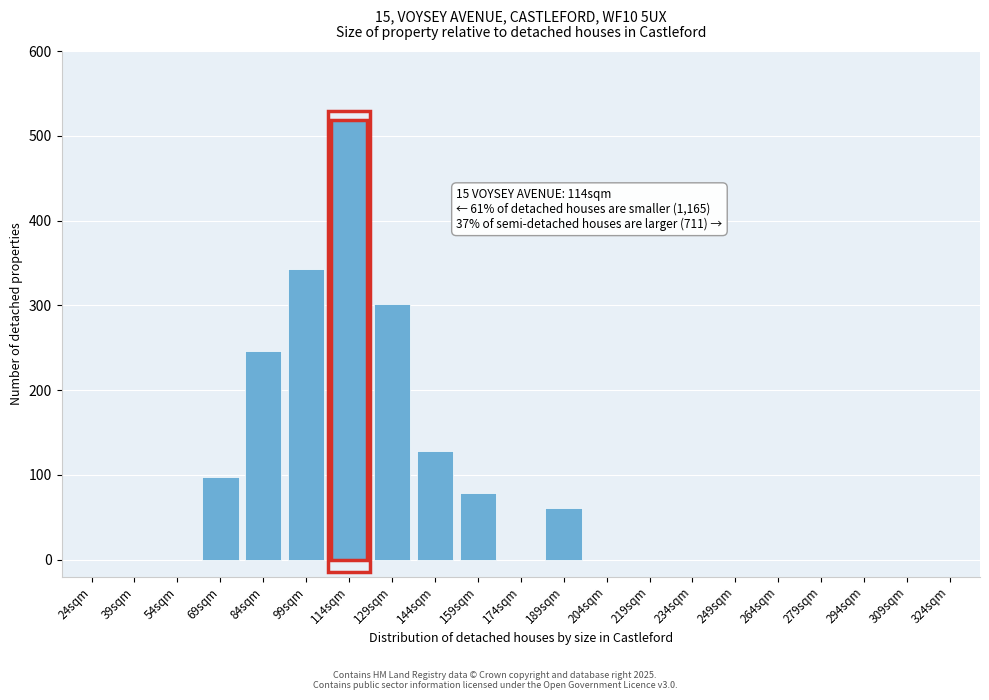

Reading right to left, extract all data points from this chart.

324sqm=0	309sqm=0	294sqm=0	279sqm=0	264sqm=0	249sqm=0	234sqm=0	219sqm=0	204sqm=0	189sqm=61	174sqm=0	159sqm=79	144sqm=128	129sqm=302	114sqm=519	99sqm=343	84sqm=246	69sqm=97	54sqm=0	39sqm=0	24sqm=0